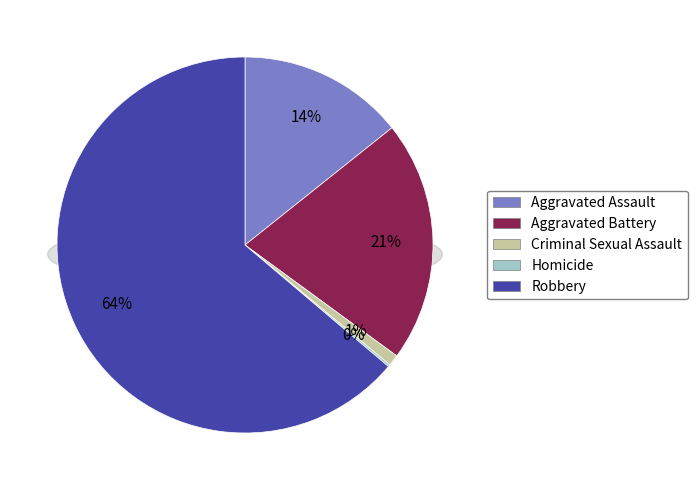

Which category has the biggest portion of the pie?

Robbery